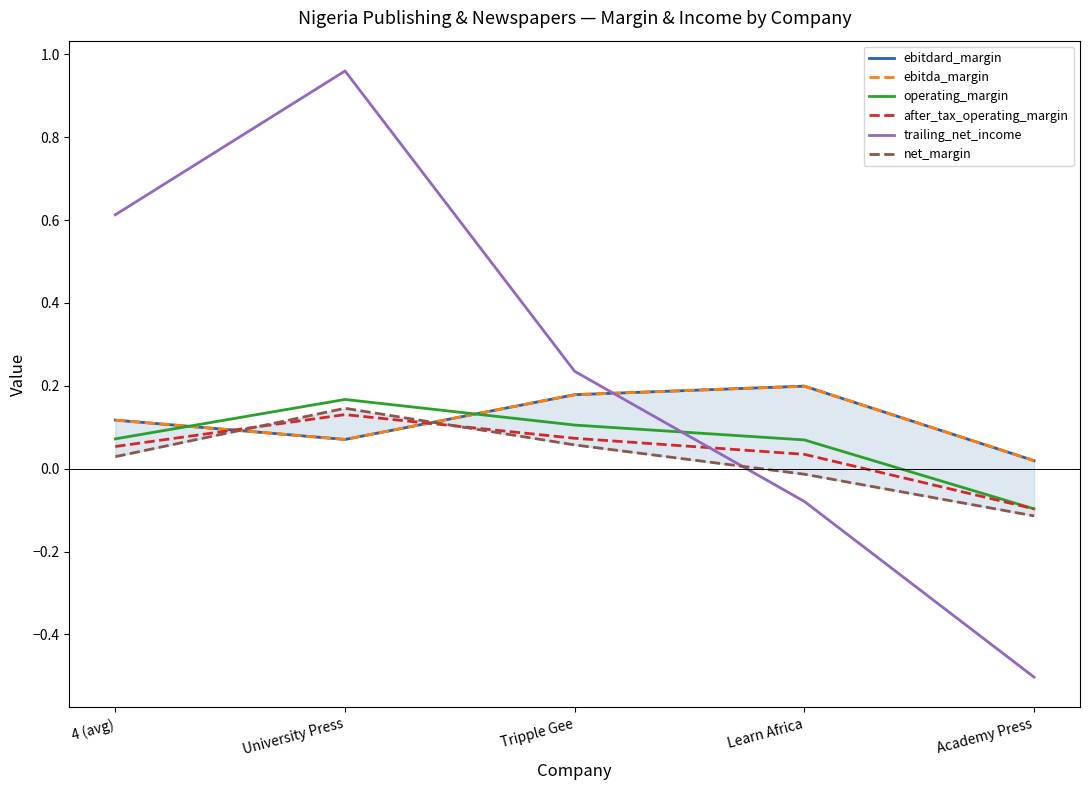

What is the maximum value for trailing_net_income?

1.0